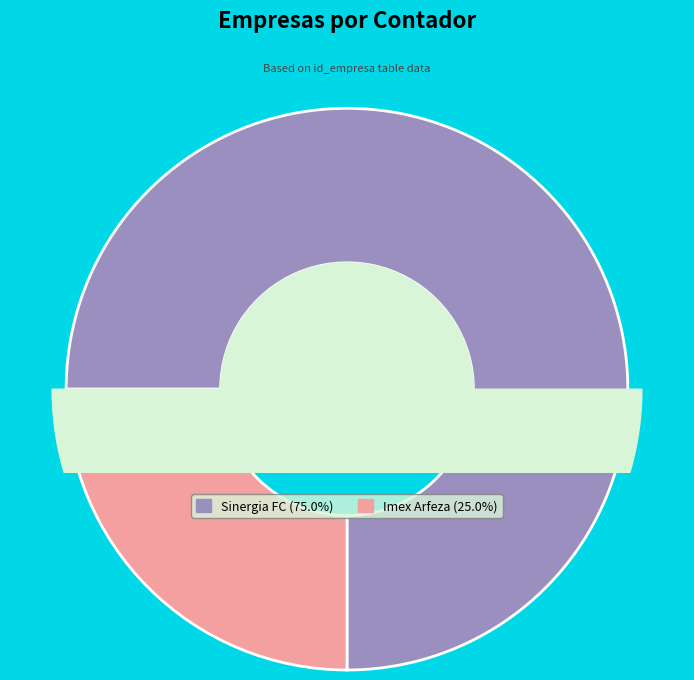

Is Imex Arfeza the majority of the pie?

No